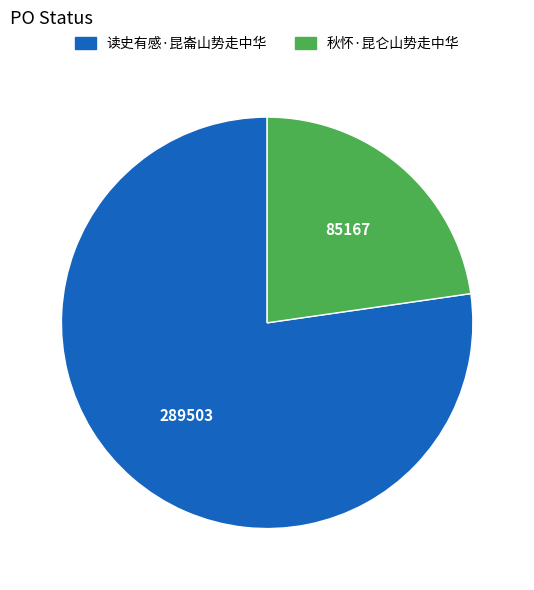

Does 秋怀·昆仑山势走中华 represent more than half of the total?

No